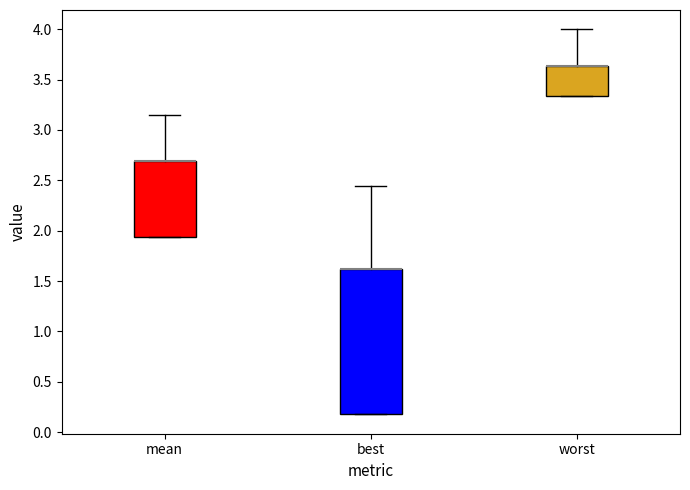

Comparing the boxes themselves (not the whiskers), which one is the tallest?

best